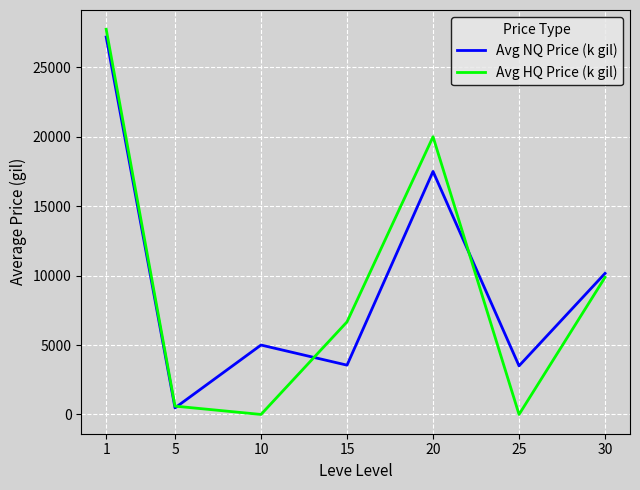

How many interior local valleys does the Avg HQ Price (k gil) series have?

2